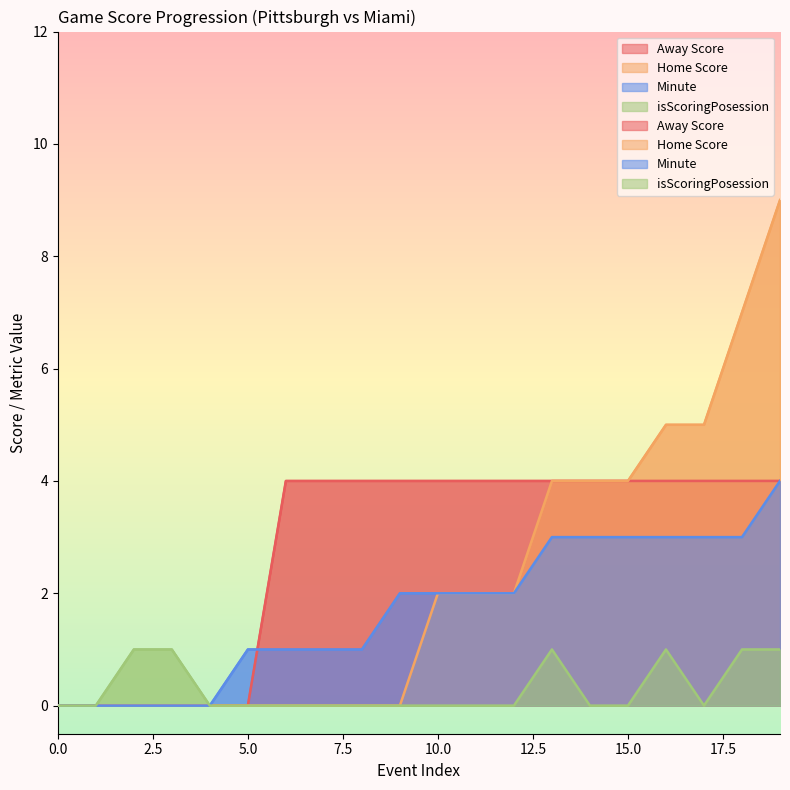

Which label corresponds to the largest value in the chart?

19